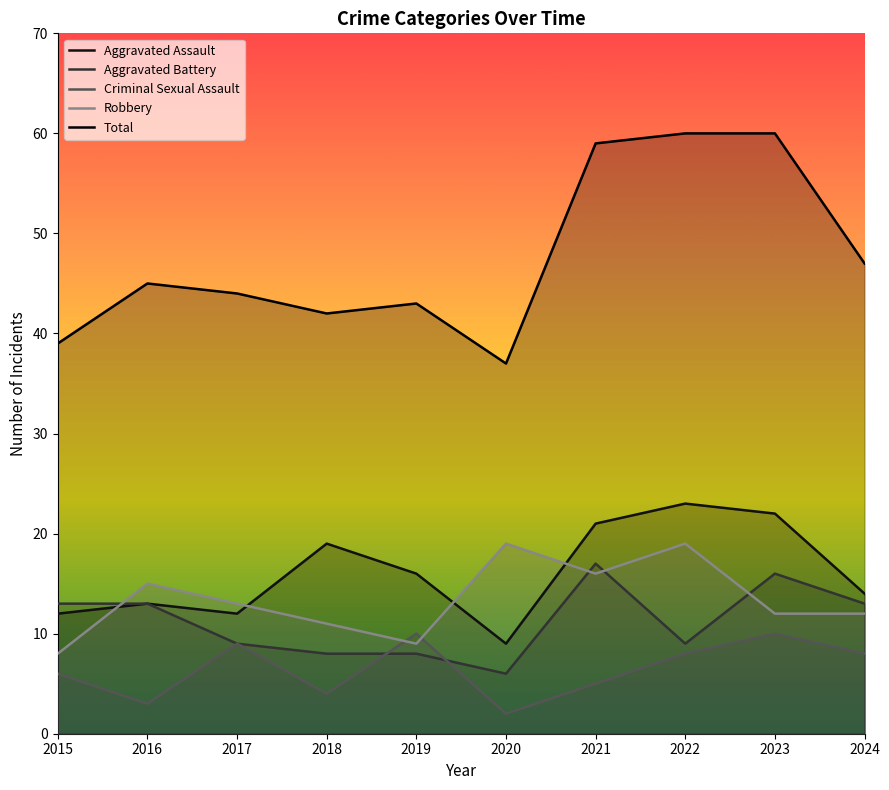

At which label is Total closest to 48?

2024